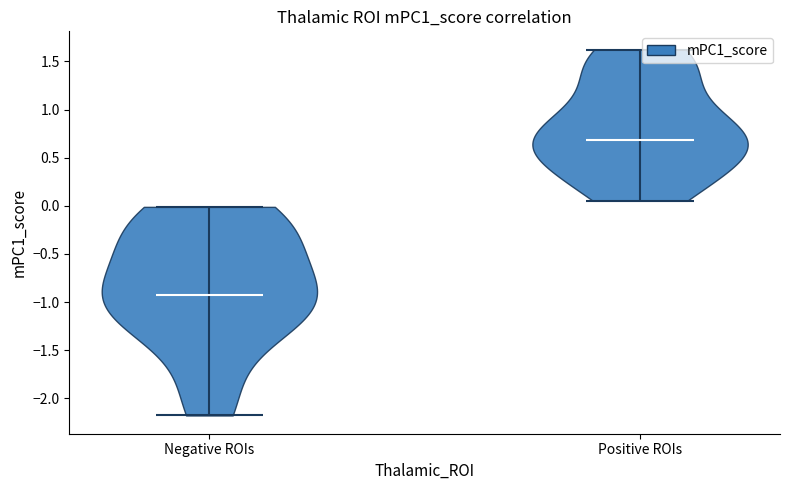

Reading left to right, read every violin against the y-axis: where its median line is, and the lowest and highest points it reaches. The values are not printed on the chart, so give them approximately, as read against the axis.

Negative ROIs: median line -0.95, lowest point -2.20, highest point 0.00
Positive ROIs: median line 0.70, lowest point 0.05, highest point 1.60